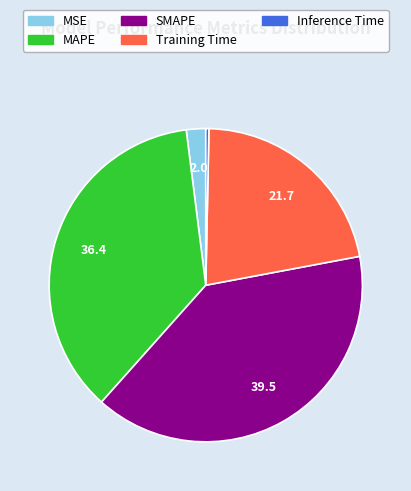

Does any single category account for the majority?

No